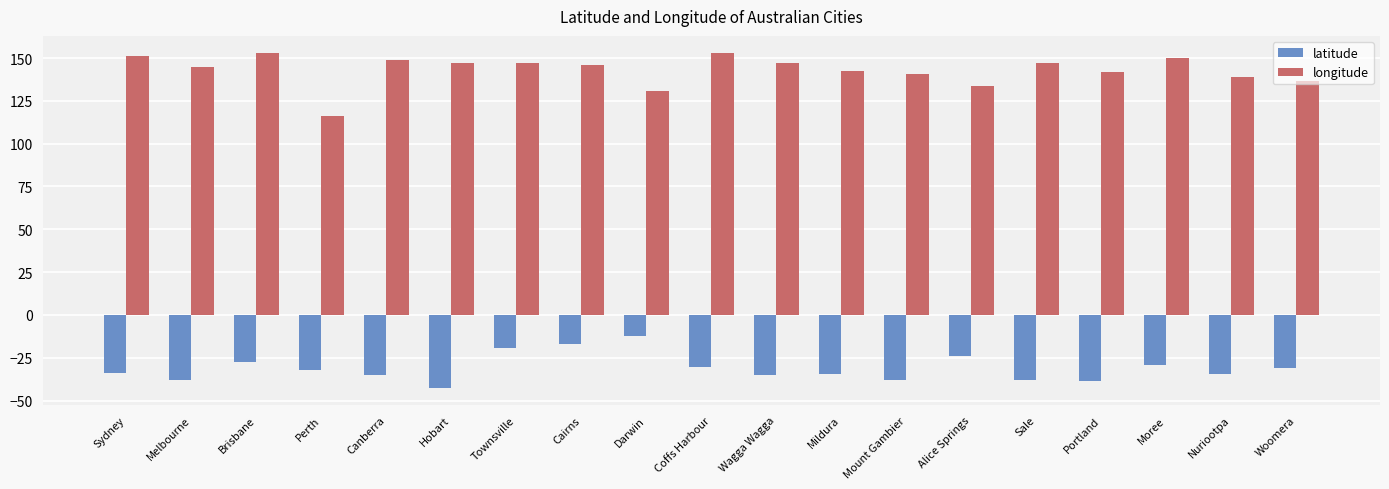

List the series in order of their peak value, highest first.

longitude, latitude